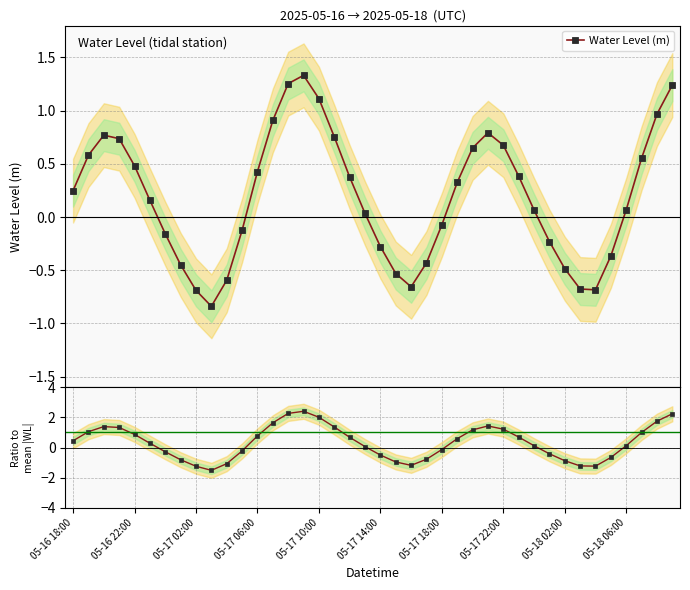

How many lines are shown in the chart?

2